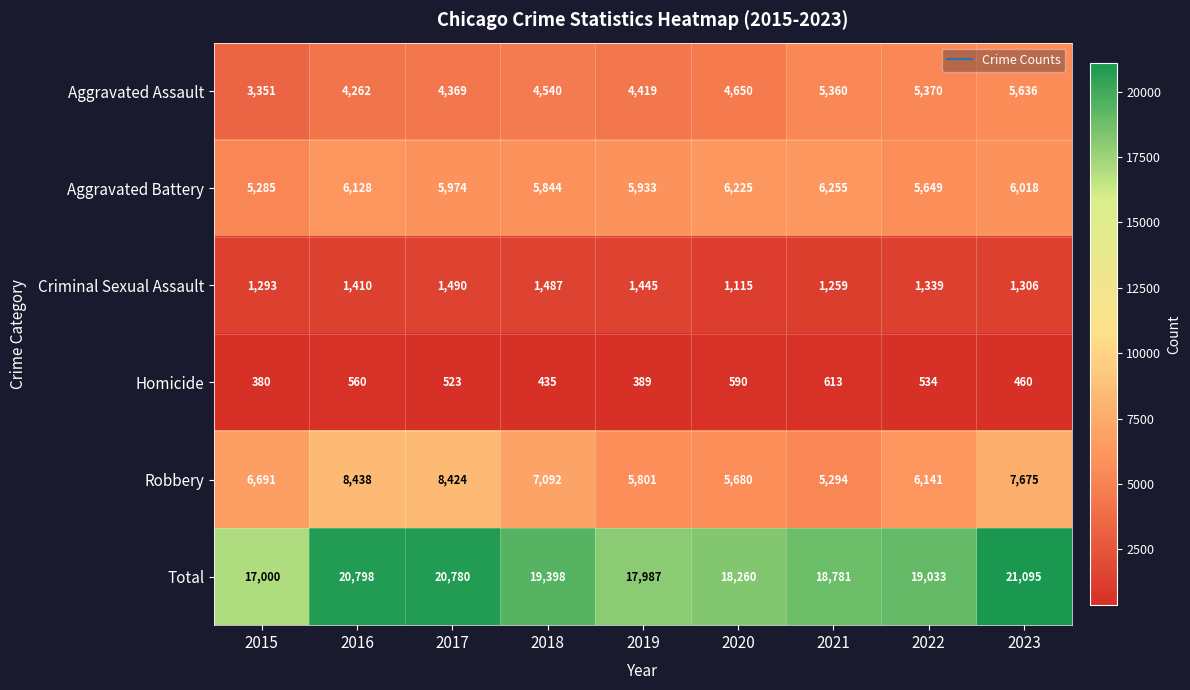

What is the difference between the Criminal Sexual Assault values at 2022 and 2016?

71